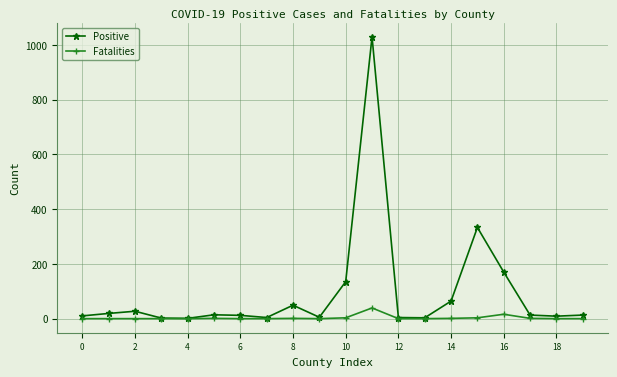

Which series has the largest range (max minus min)?

Positive